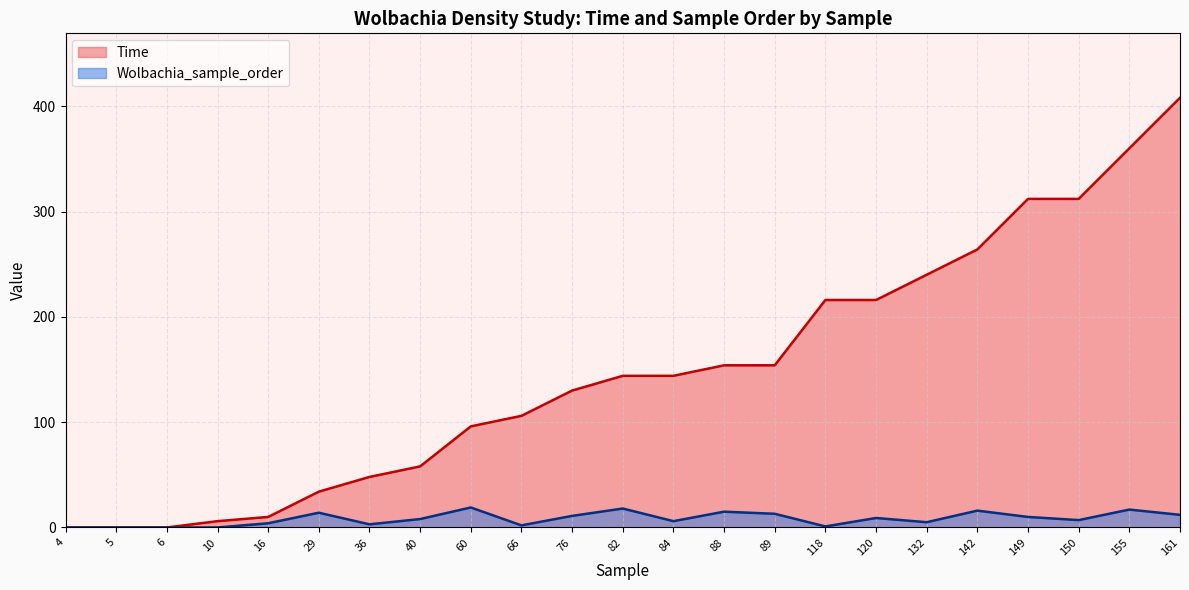

At 10, list the series in order from largest to smallest.

Time, Wolbachia_sample_order